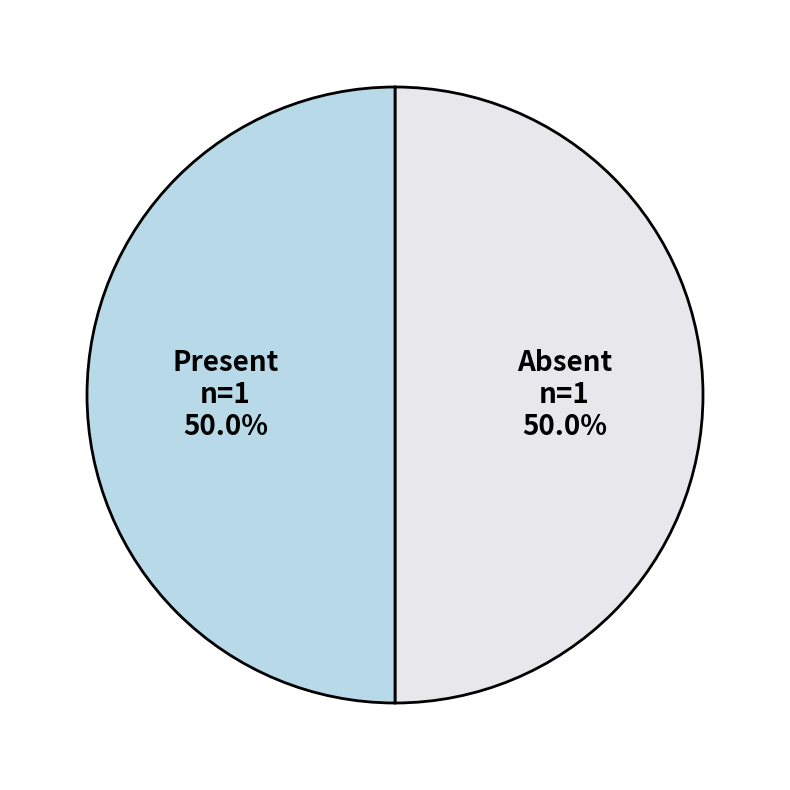

To the nearest percent, what is the average slice percentage?

50%